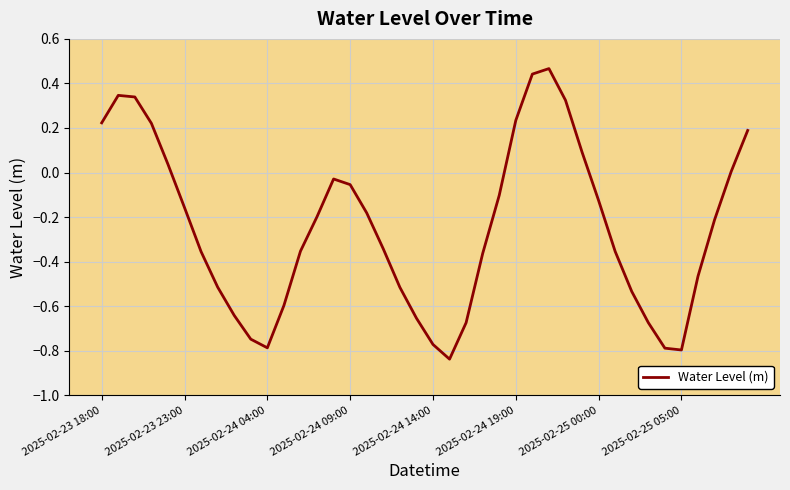

What is the difference between the maximum and minimum values?

1.3